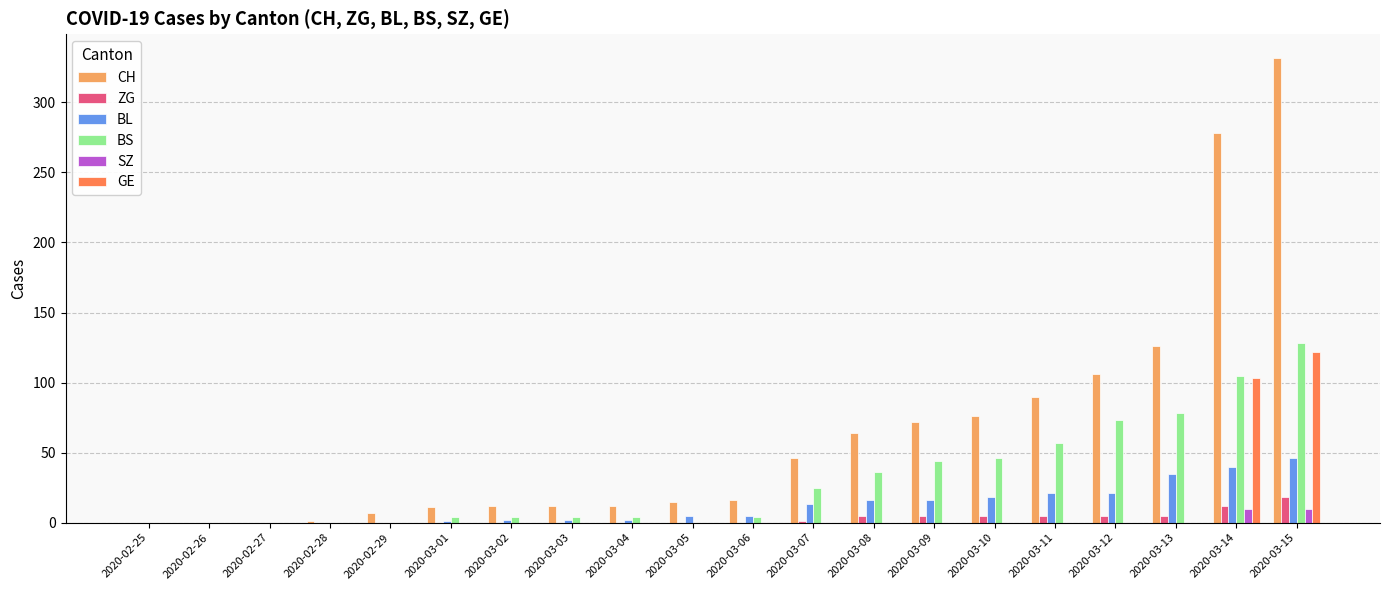

At which category does the chart reach its peak across all series?

2020-03-15